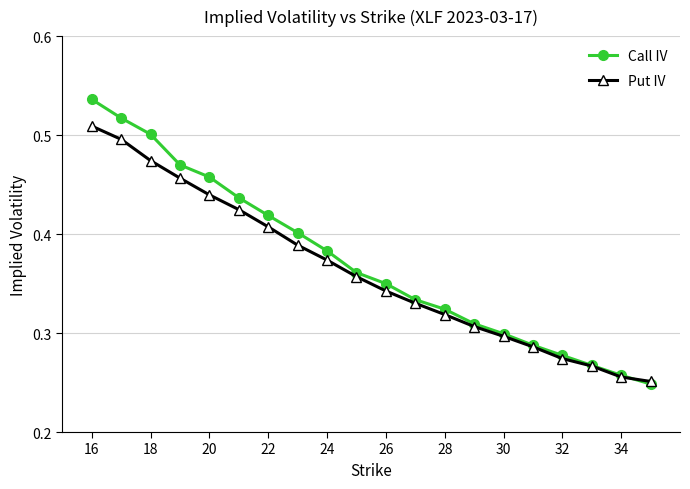

How many Call IV values are between 0 and 1?

20